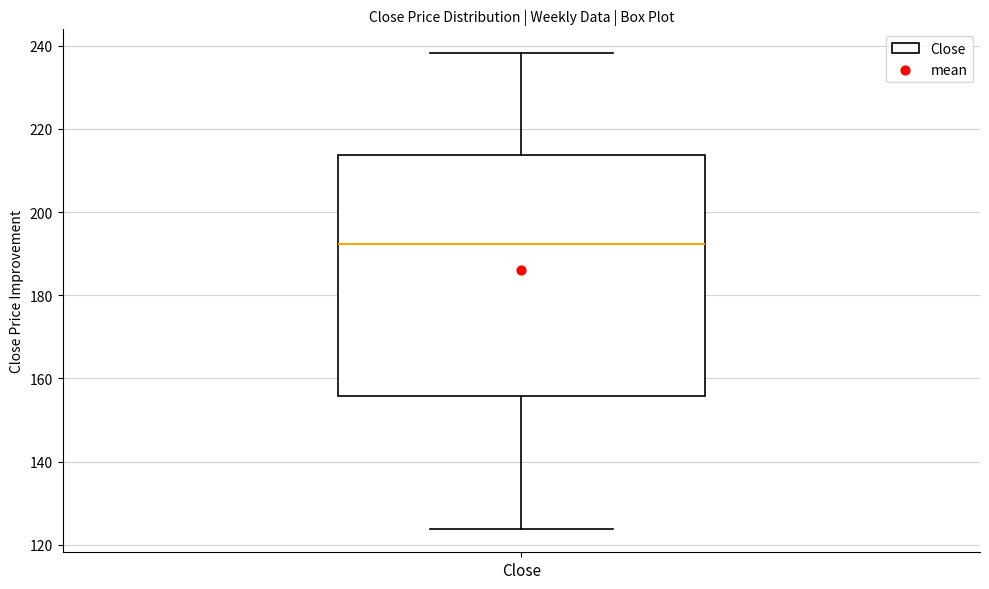

Transcribe this box plot: give where the median line is, the range the box spans, and where the two whiskers end, as read against the y-axis. The values are not printed on the chart, so give them approximately, as read against the axis.

median 192, box 156 to 214, whiskers 124 to 238